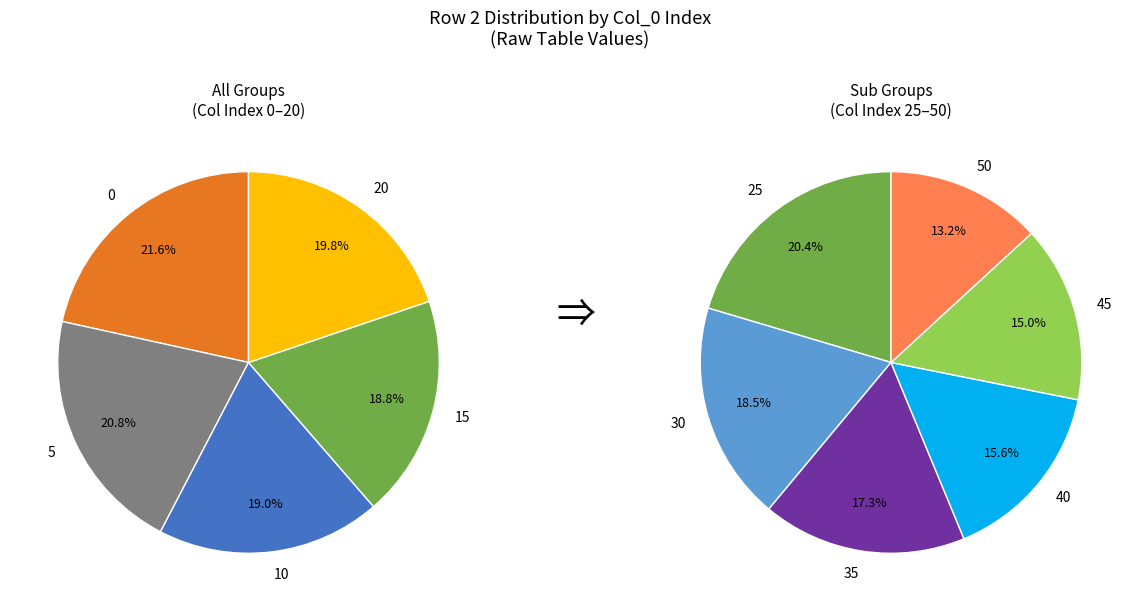

Is there a majority slice in this chart?

No